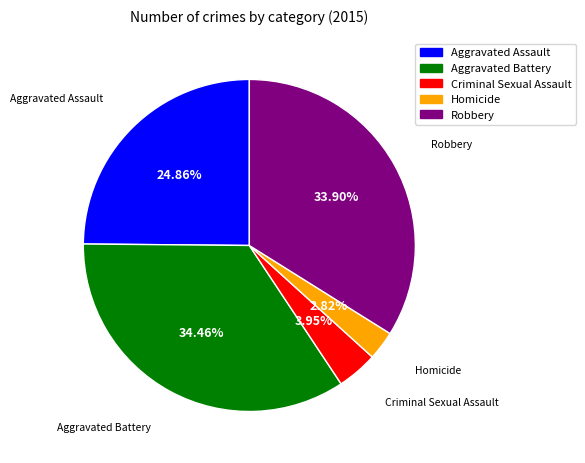

Rank the categories by value from lowest to highest.

Homicide, Criminal Sexual Assault, Aggravated Assault, Robbery, Aggravated Battery